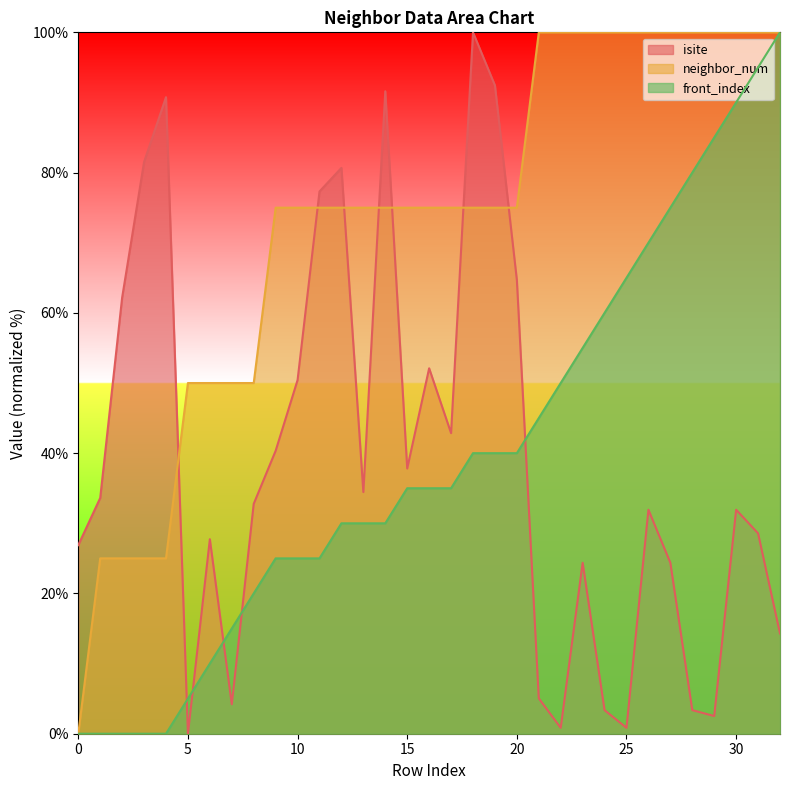

What is the difference between the highest and lowest values at 28?

96.6